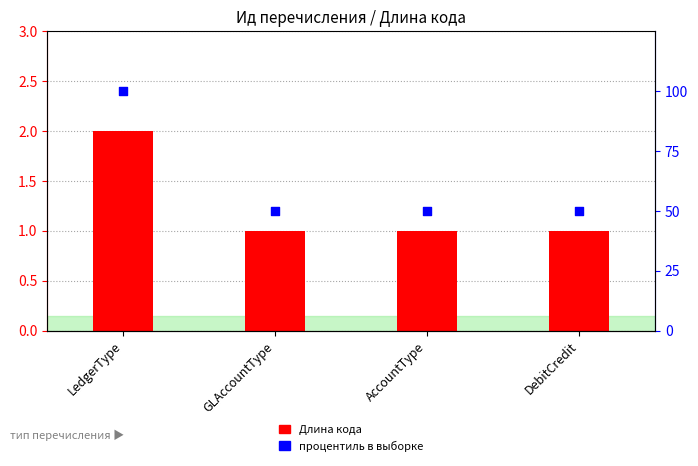

At which category is the sum across all series the highest?

LedgerType